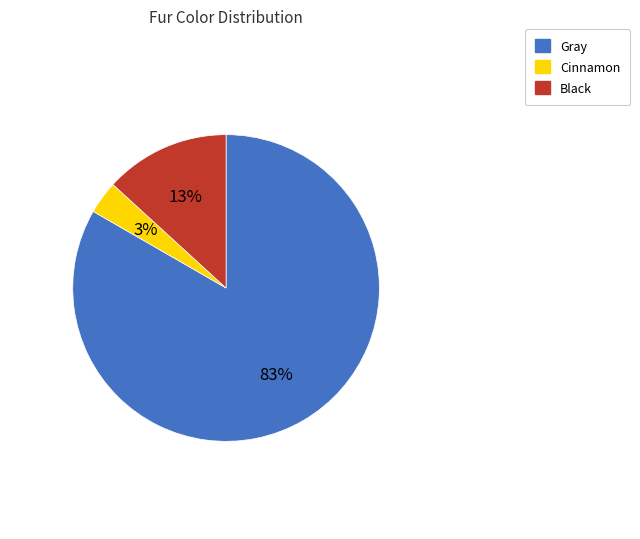

The Gray slice represents 83% of the pie. True or false?

True